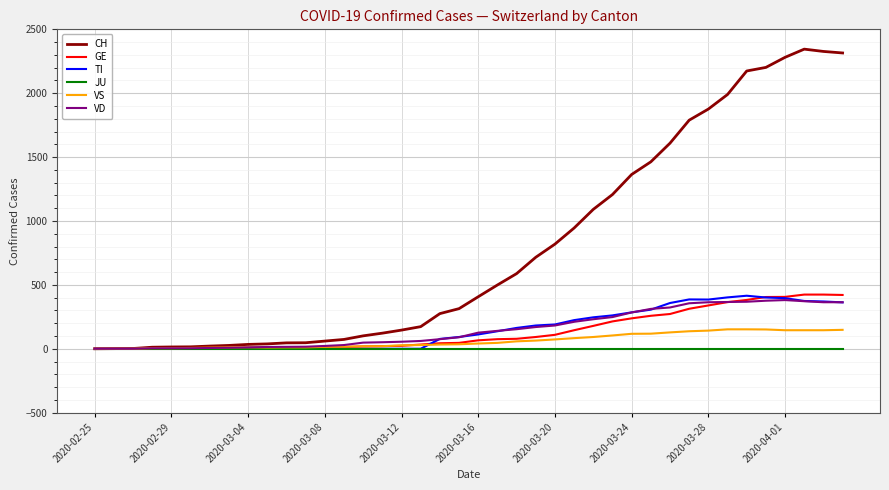

Which series has the widest spread of values?

CH